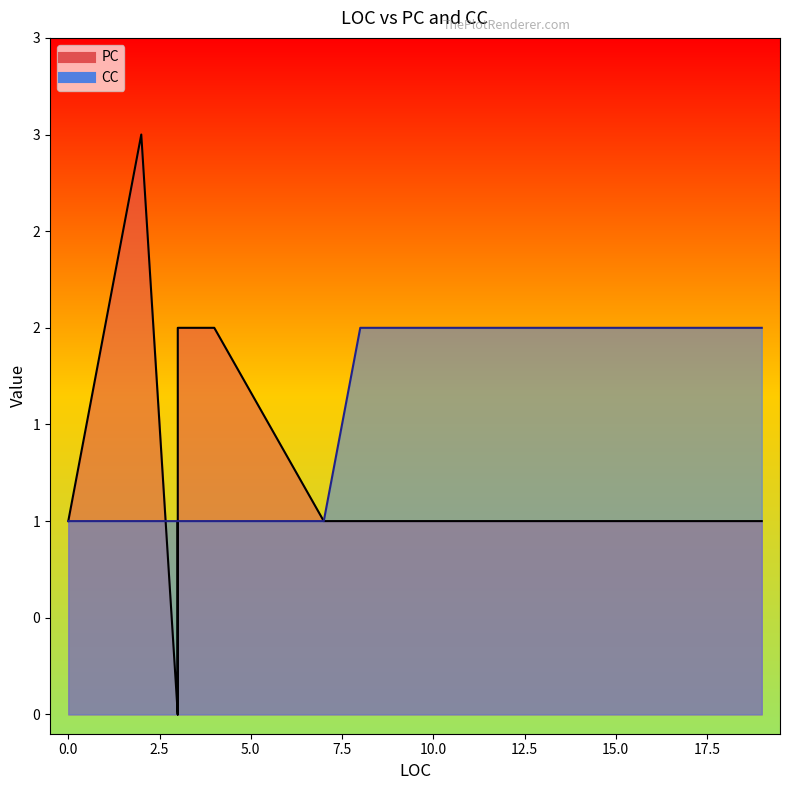

Is it true that PC equals 0 at 3?

False